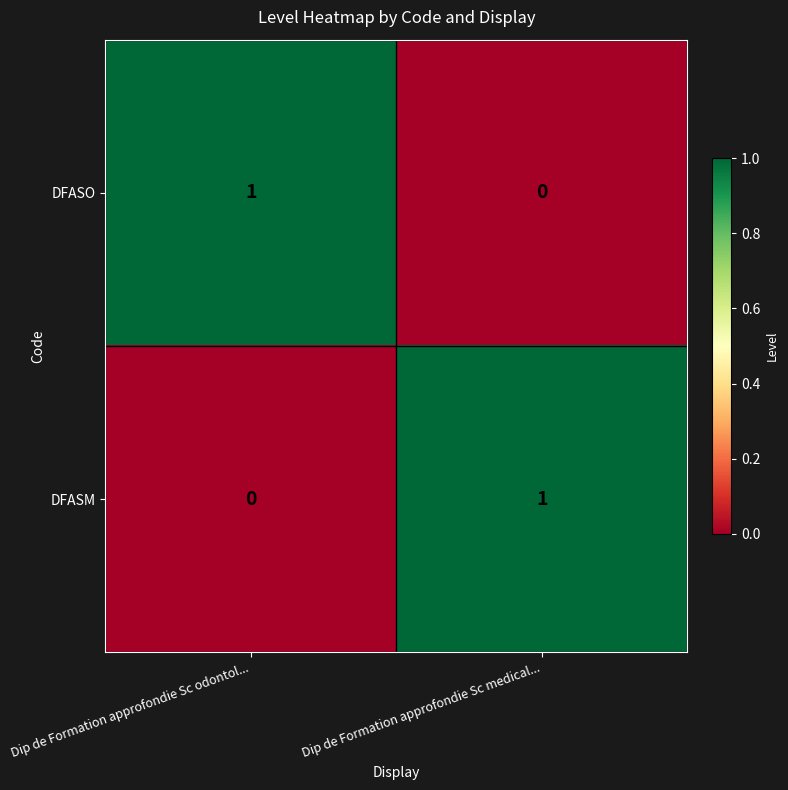

Is the value of DFASM at Dip de Formation approfondie Sc odontol... greater than the value of DFASO at Dip de Formation approfondie Sc odontol...?

No